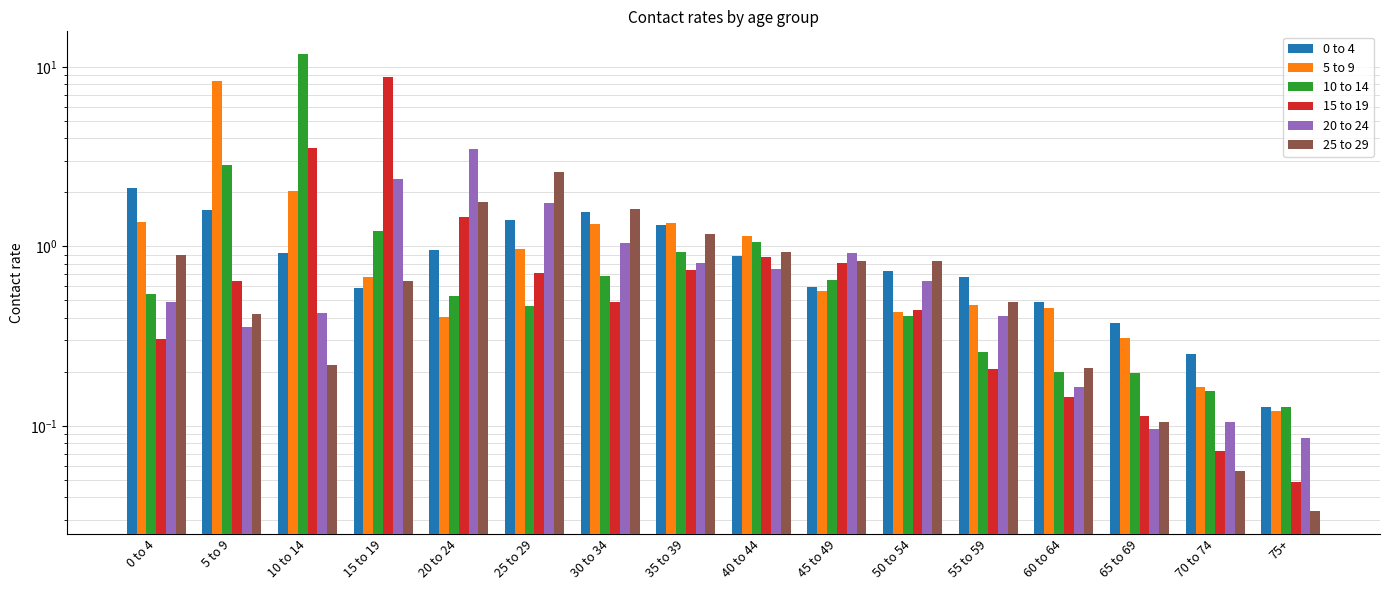

Which has a higher value, 40 to 44 or 10 to 14?

10 to 14